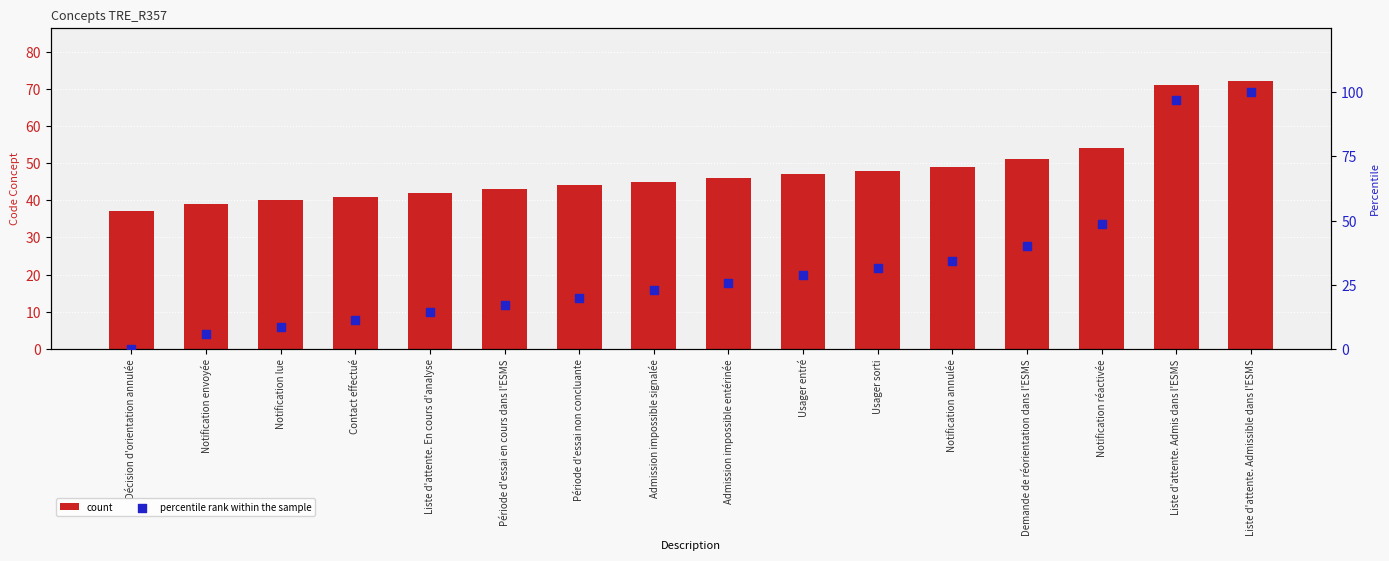

Is the value of percentile rank within the sample at Période d'essai en cours dans l'ESMS greater than the value of count at Contact effectué?

No